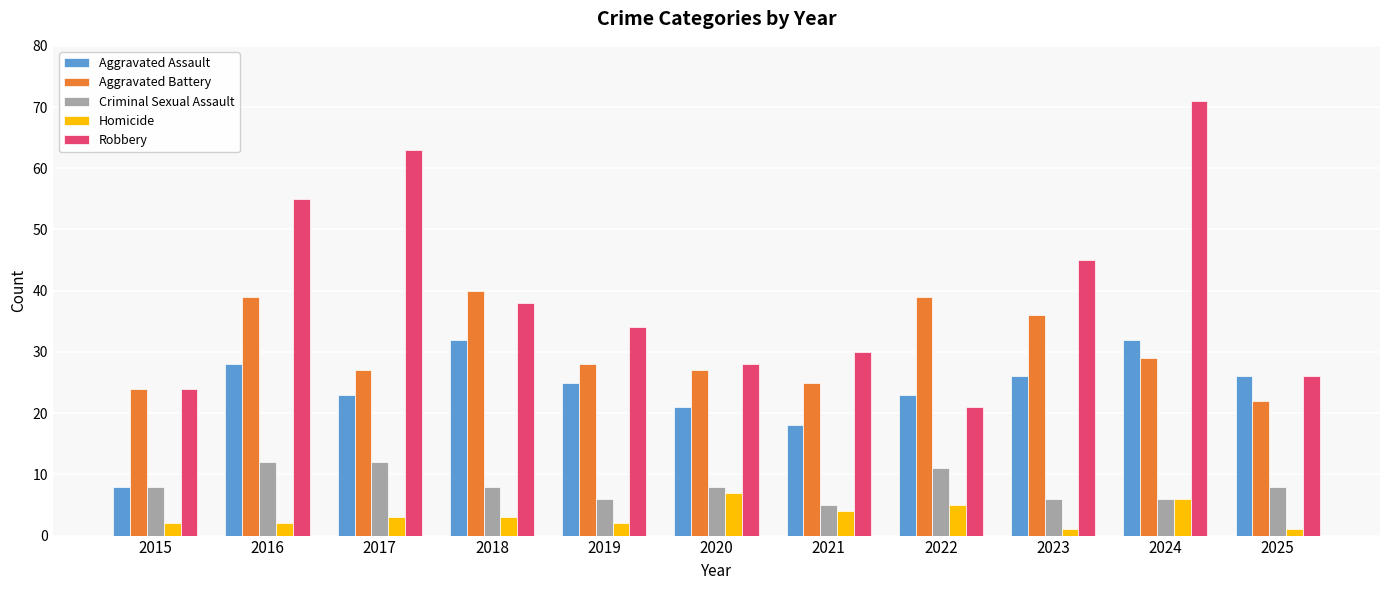

Which series has the widest spread of values?

Robbery